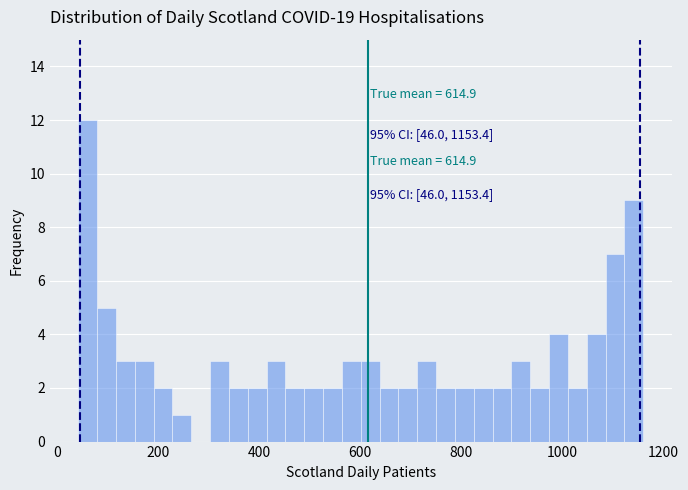

Read against the x-axis, roughly where is the centre of the tallest bar?

60